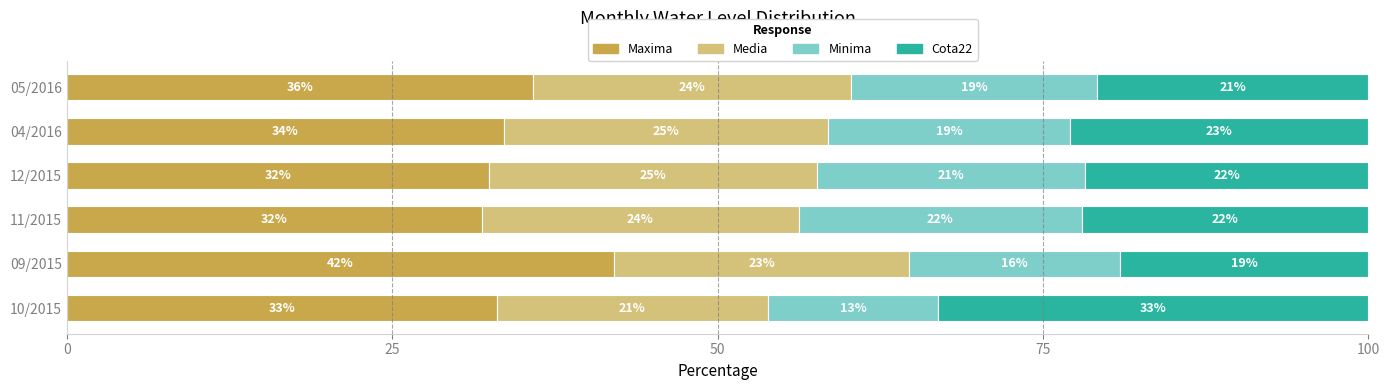

What is the minimum value for Maxima?

31.9